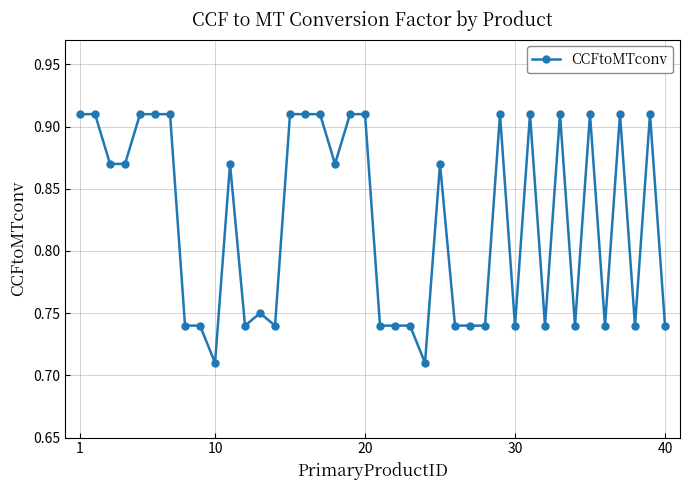

How many data points does each series have?

40